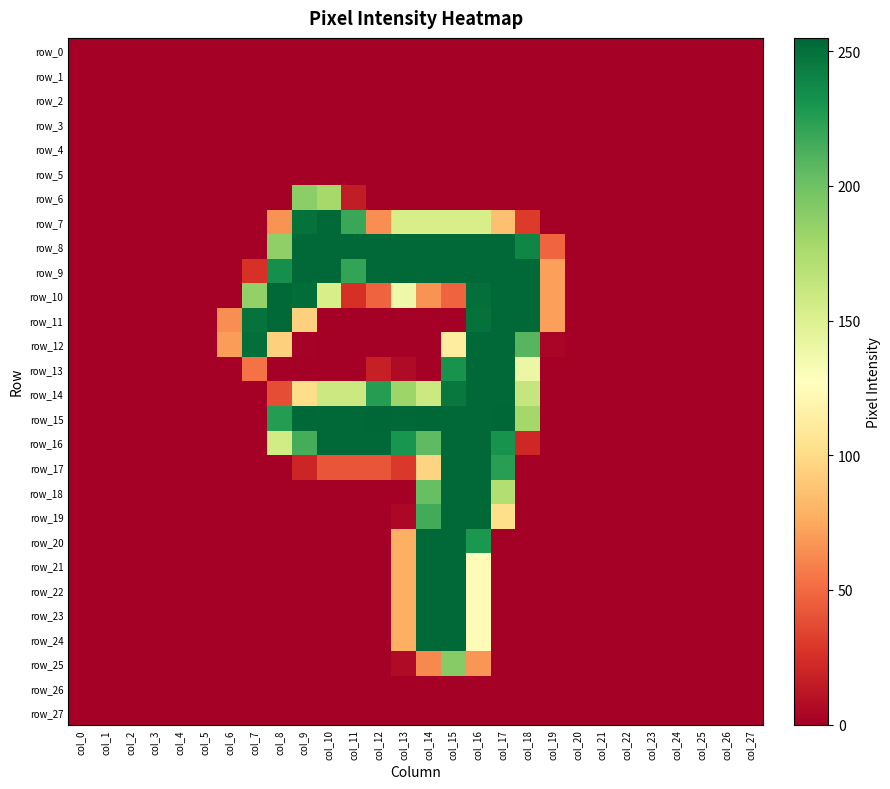

At col_25, list the series in order from smallest to largest.

row_0, row_1, row_2, row_3, row_4, row_5, row_6, row_7, row_8, row_9, row_10, row_11, row_12, row_13, row_14, row_15, row_16, row_17, row_18, row_19, row_20, row_21, row_22, row_23, row_24, row_25, row_26, row_27